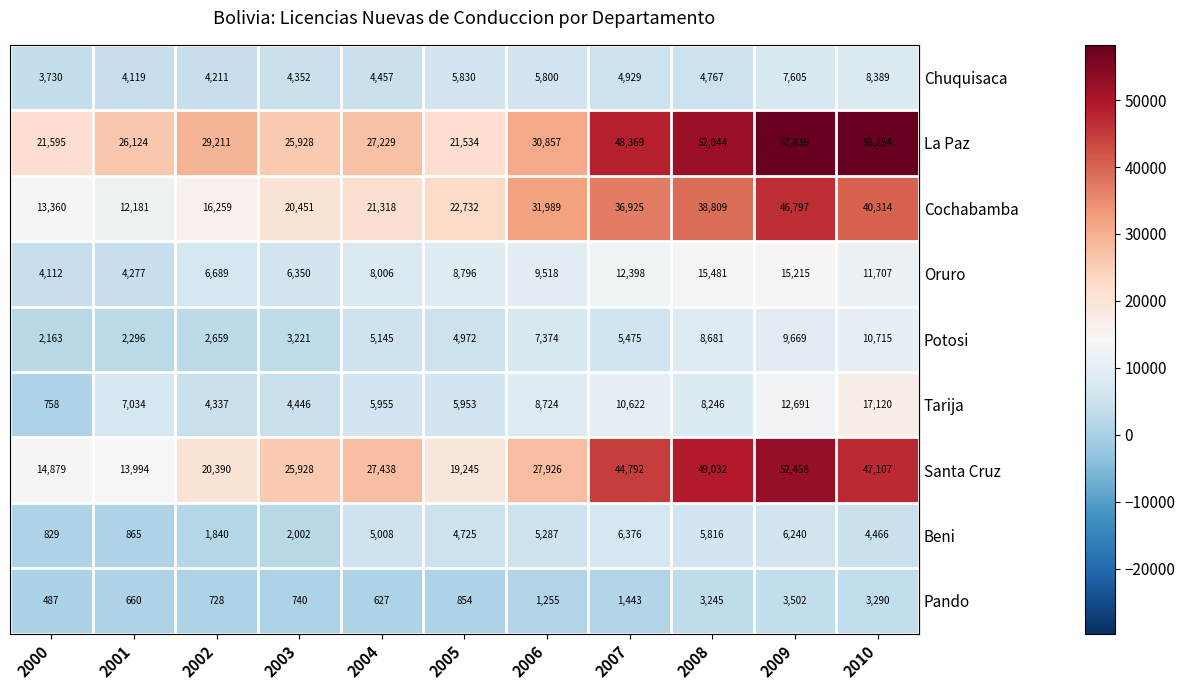

What is the difference between the highest and lowest values at 2001?

25464